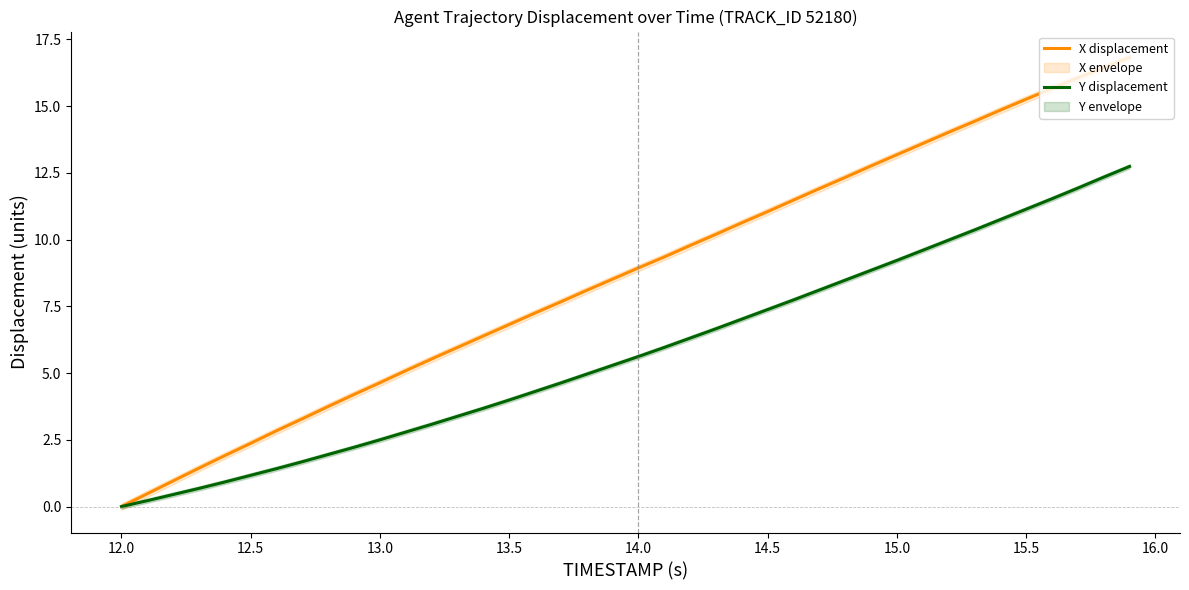

True or false: X displacement has a value of 0.0 at 12.0.

True